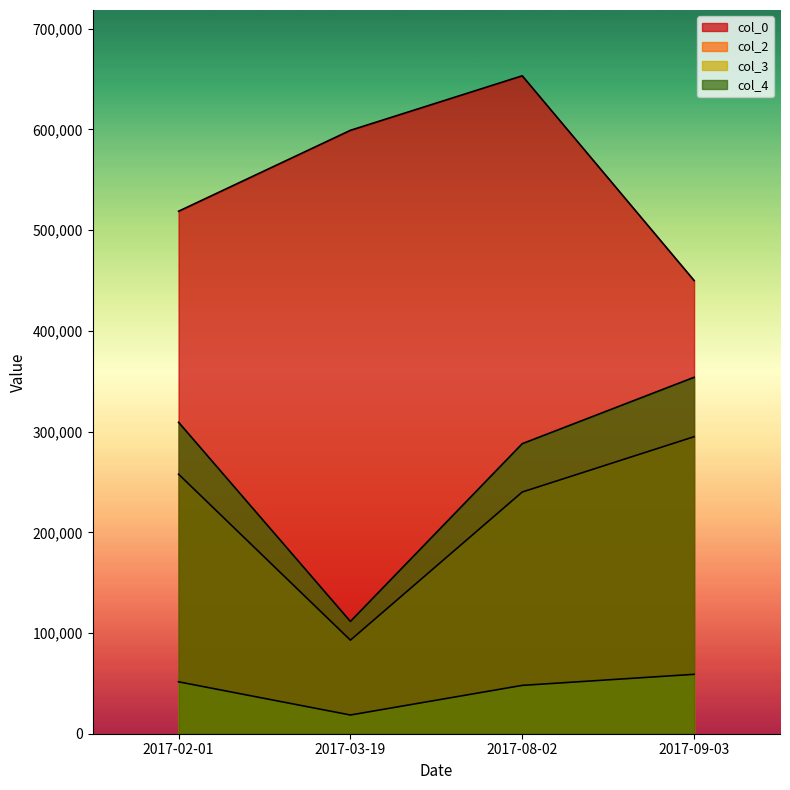

Which series changed the most between 2017-02-01 and 2017-08-02?

col_0